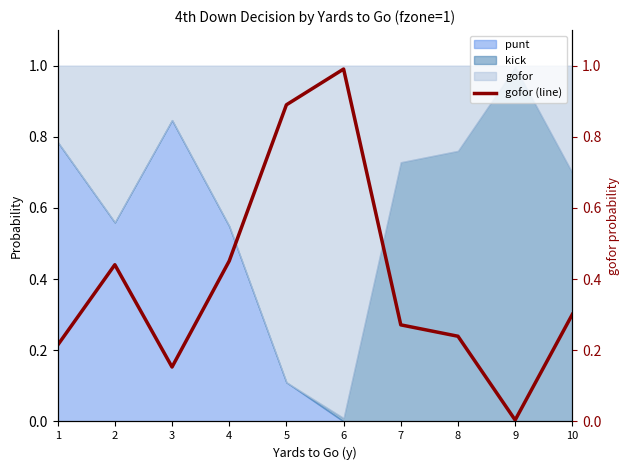

True or false: there are more than 2 points higher than both neighbors.

False